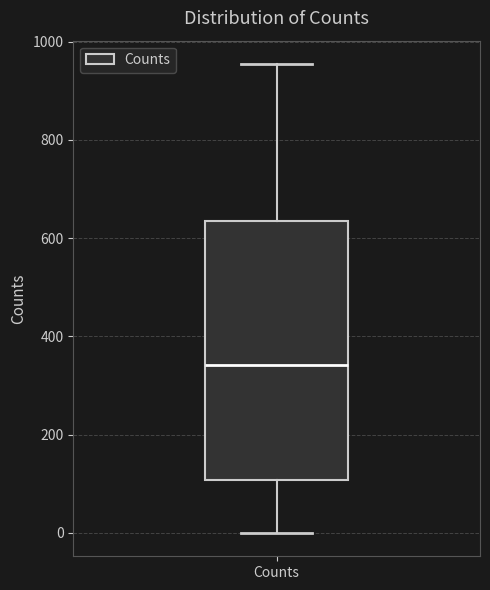

Where does the lower whisker of the box for Counts end on the y-axis? The values are not printed on the chart, so give them approximately, as read against the axis.

0